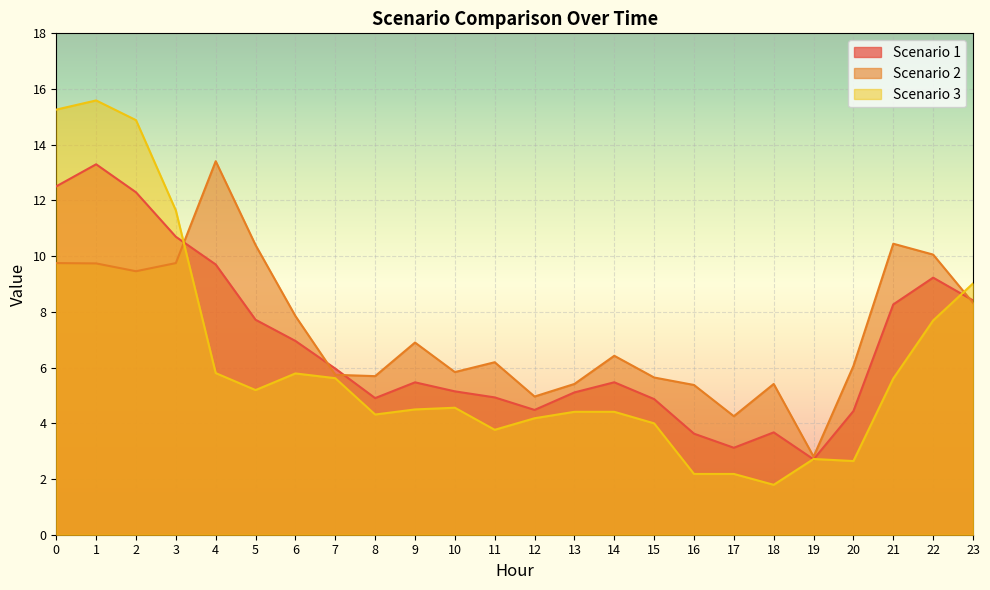

Between which two adjacent categories do Scenario 2 and Scenario 3 first intersect?

3 and 4